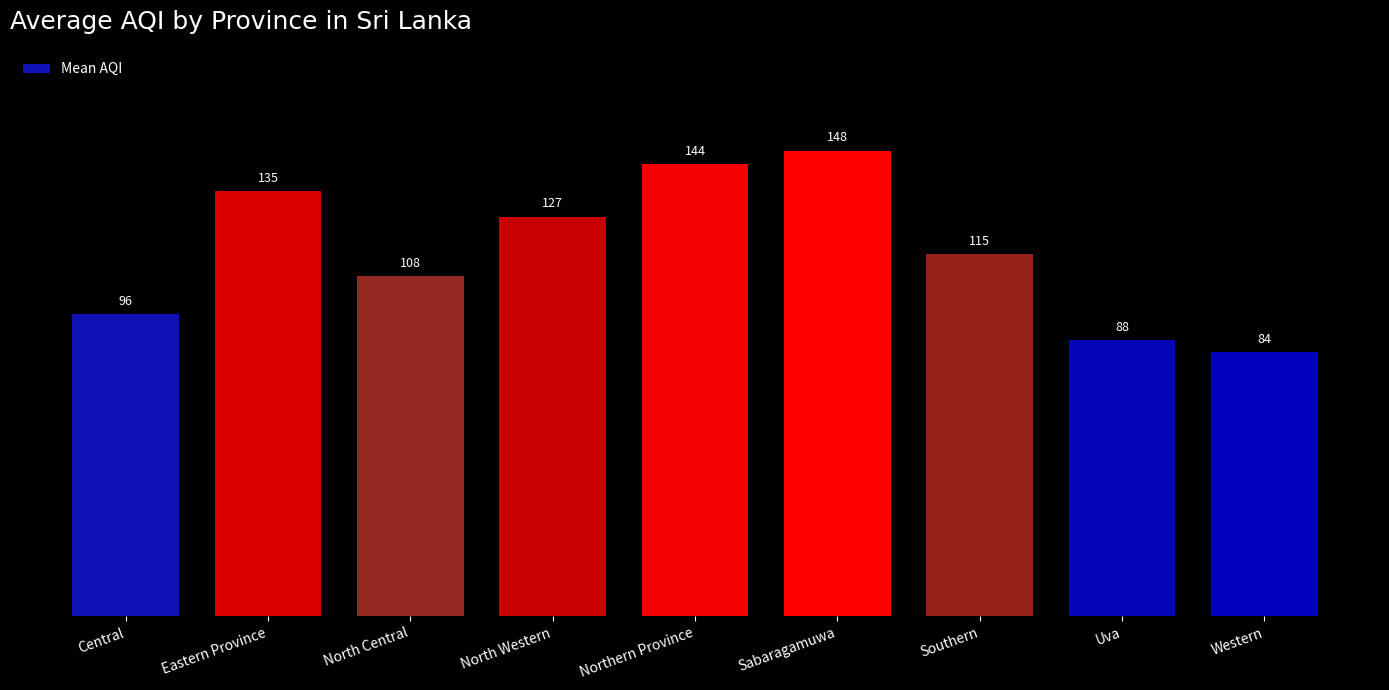

What is the ratio of the value at Uva to the value at Eastern Province?

0.6